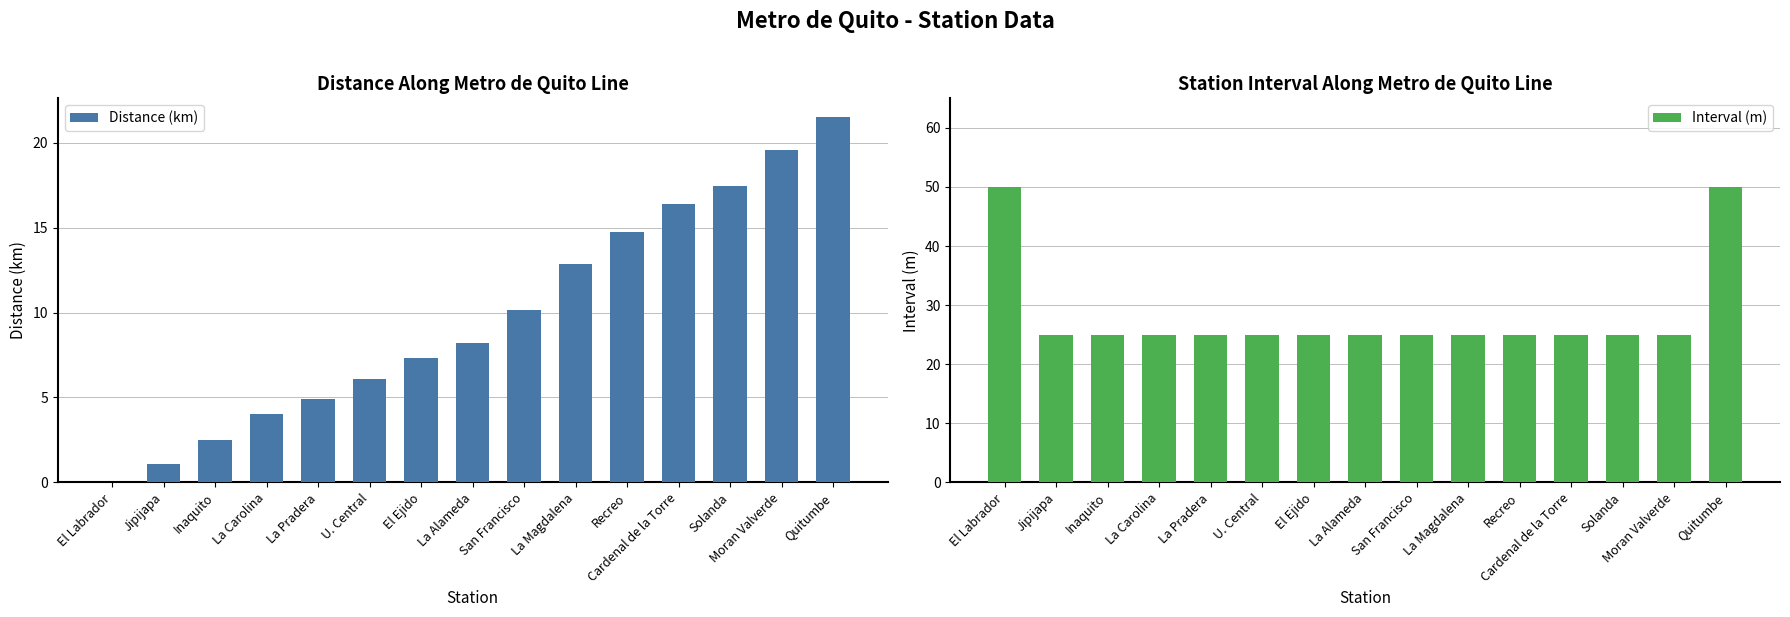

Which category has the highest value in the Distance (km) series?

Quitumbe